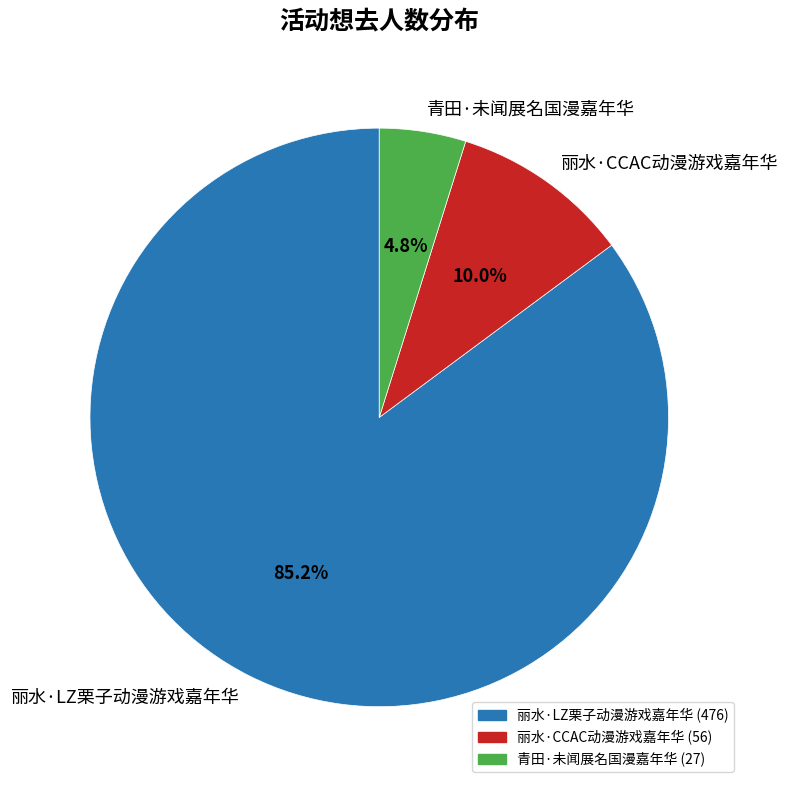

To the nearest percent, what is the difference between the 丽水·LZ栗子动漫游戏嘉年华 and 丽水·CCAC动漫游戏嘉年华 slice percentages?

75%